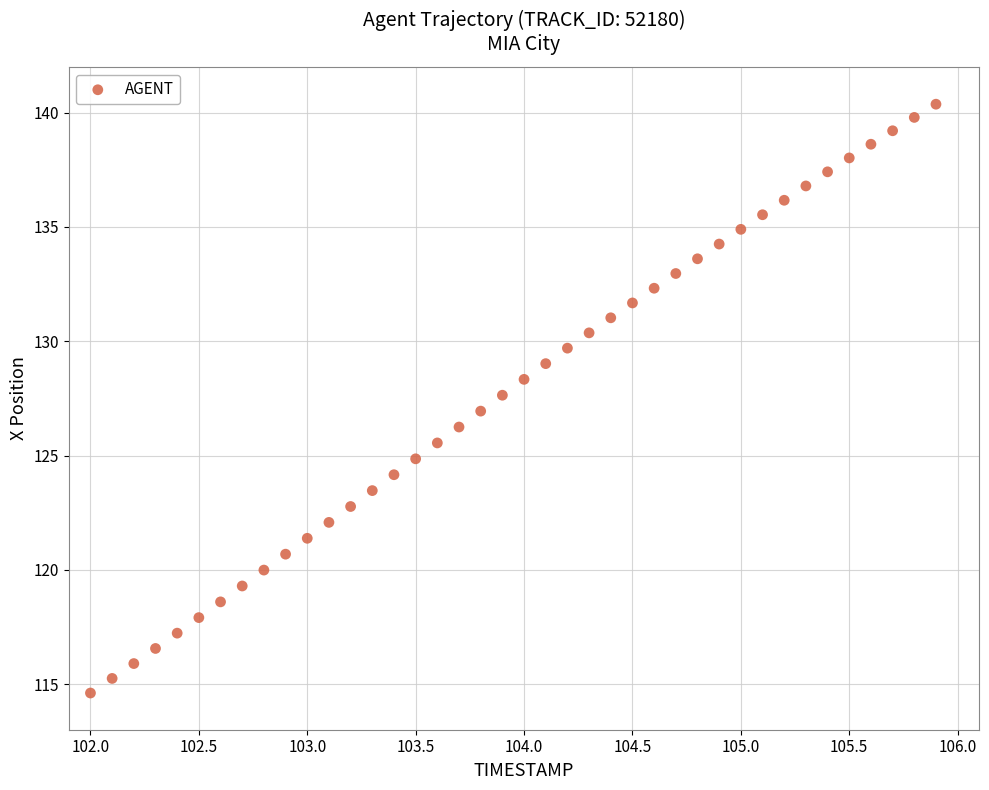

What is the range of X values (max minus min)?

3.9